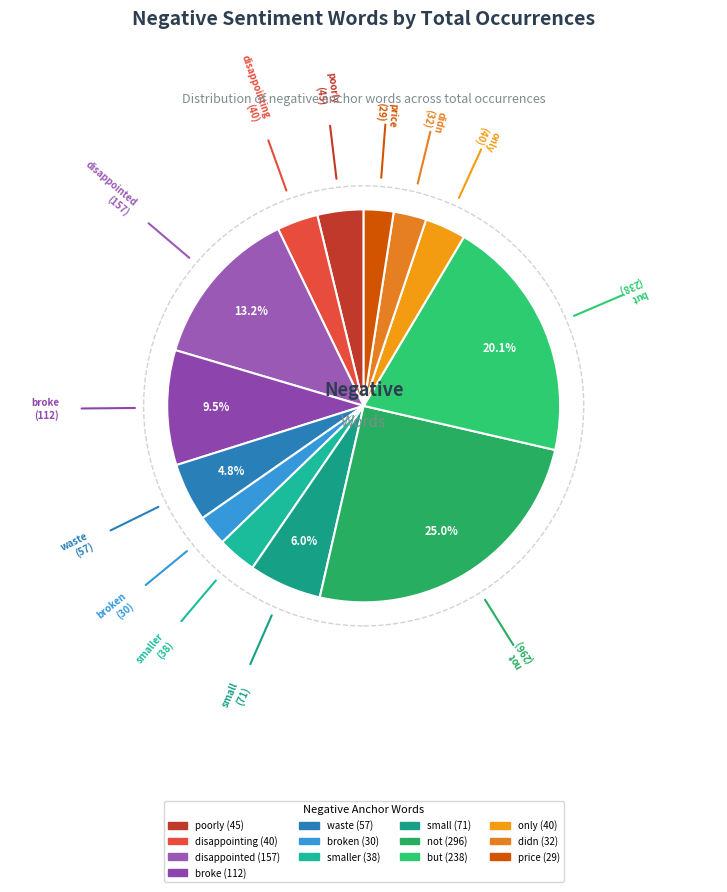

How many segments does this pie chart have?

13